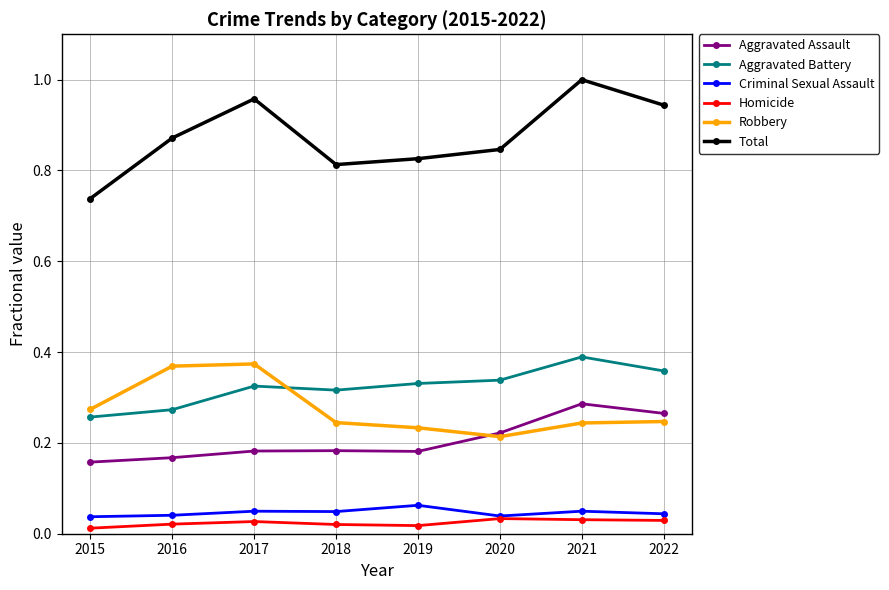

Which series has the largest total across all categories?

Total